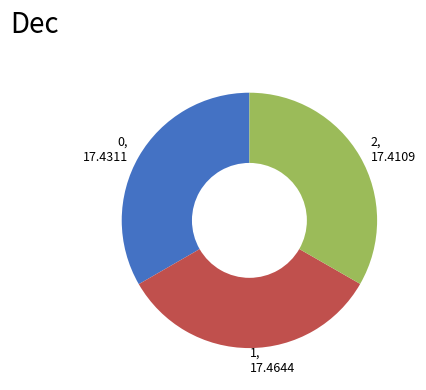

How many segments does this pie chart have?

3